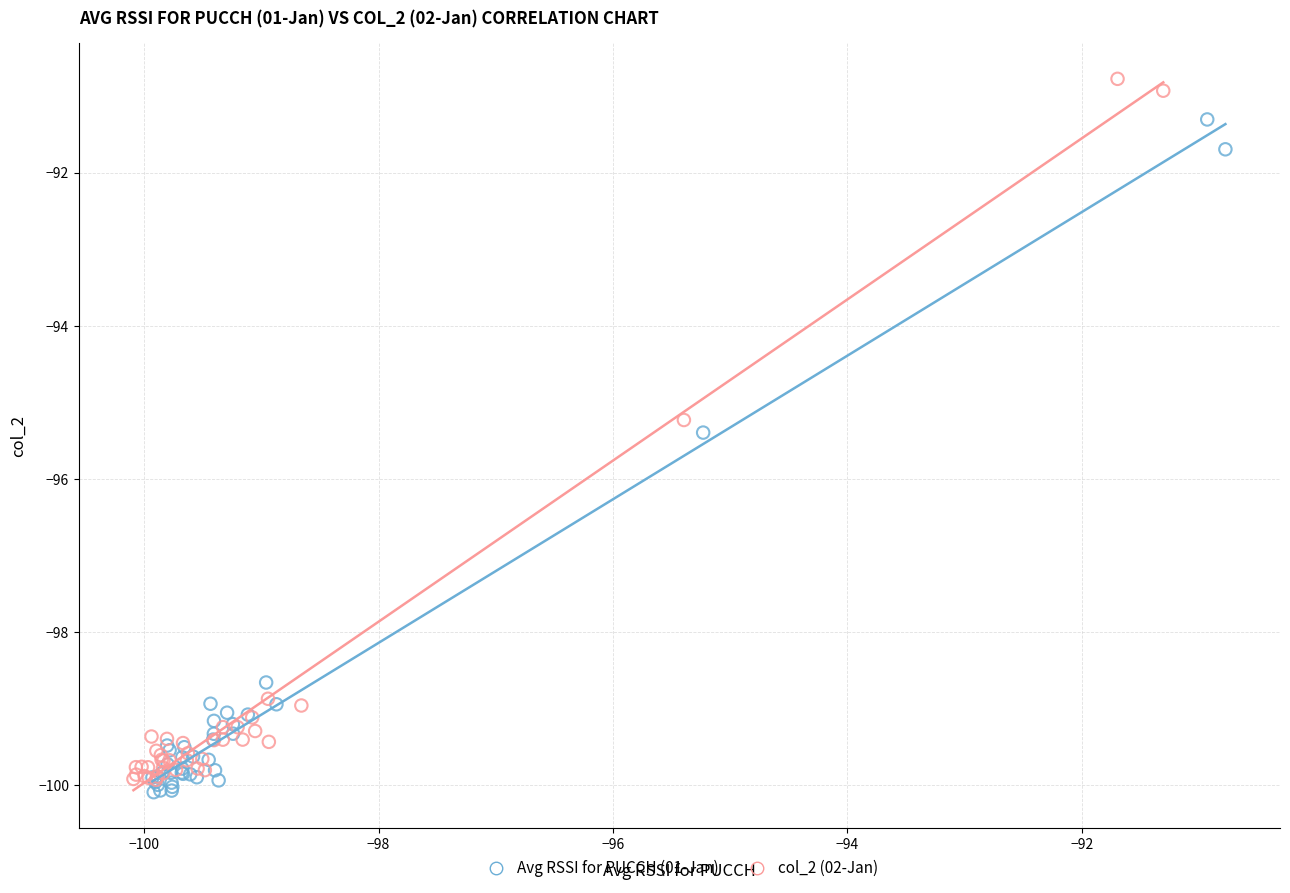

Which series contains the lowest Y value?

Avg RSSI for PUCCH (01-Jan)